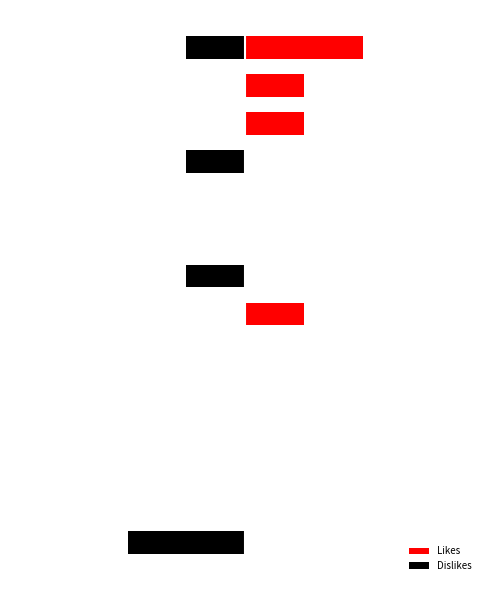

Reading left to right, what are all the values shown in this chart?

Likes: 0=0	1=0	2=0	3=0	4=0	5=0	6=1	7=0	8=0	9=0	10=0	11=1	12=1	13=2
Dislikes: 0=-2	1=0	2=0	3=0	4=0	5=0	6=0	7=-1	8=0	9=0	10=-1	11=0	12=0	13=-1